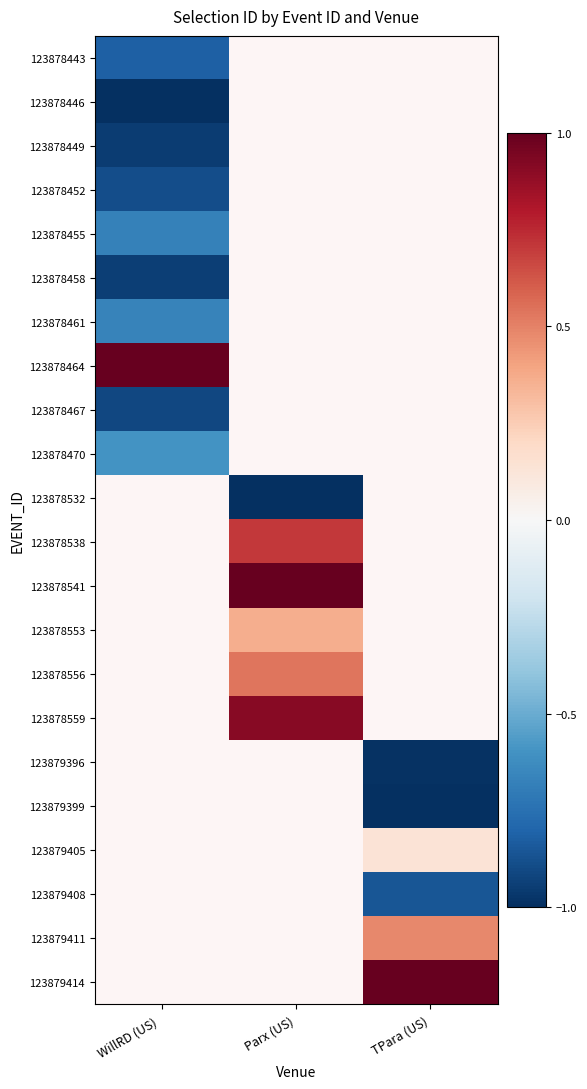

Count the number of categories in the chart.

3